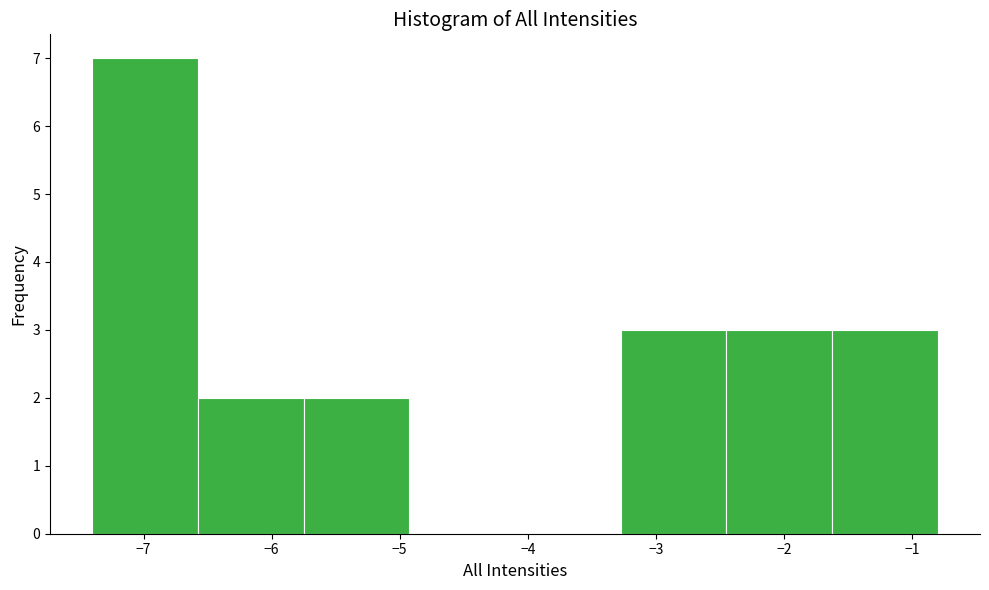

Over which range of the x-axis is the bar tallest?

-7.4 to -6.6